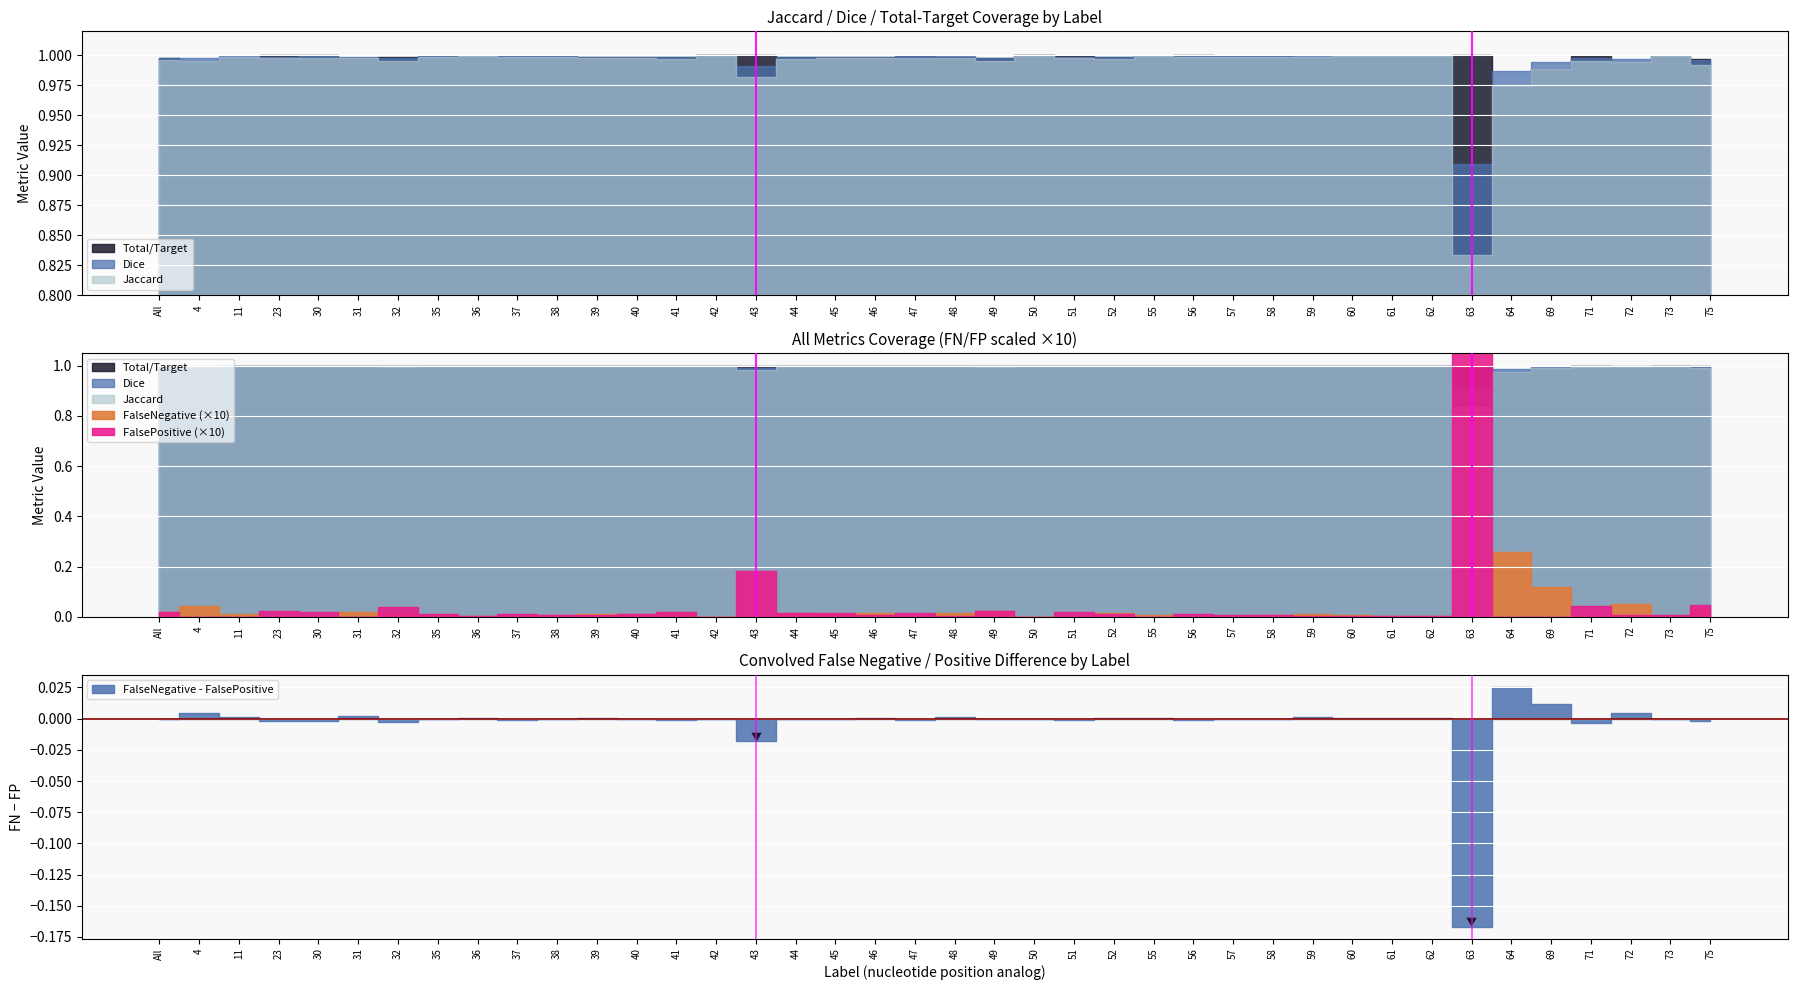

What is the label of the 12th point from the left?

39